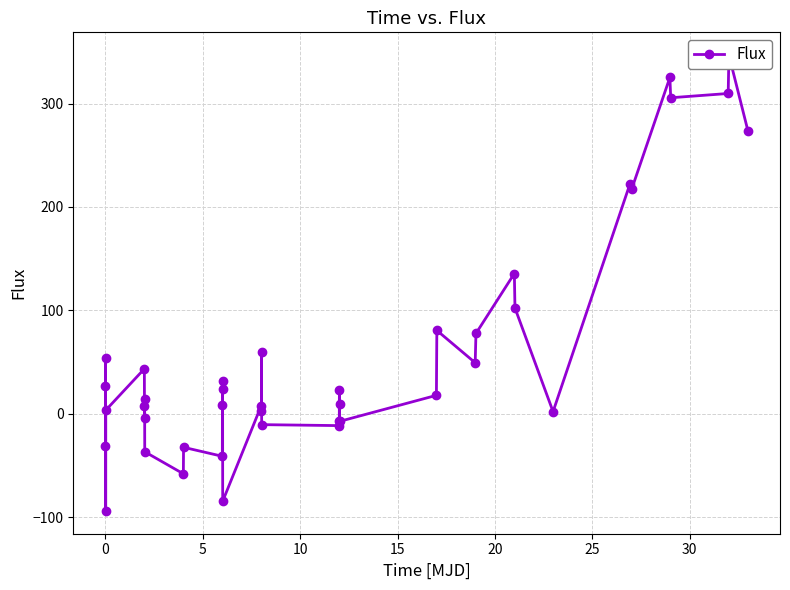

True or false: the data shows 95.6 at 5.

False